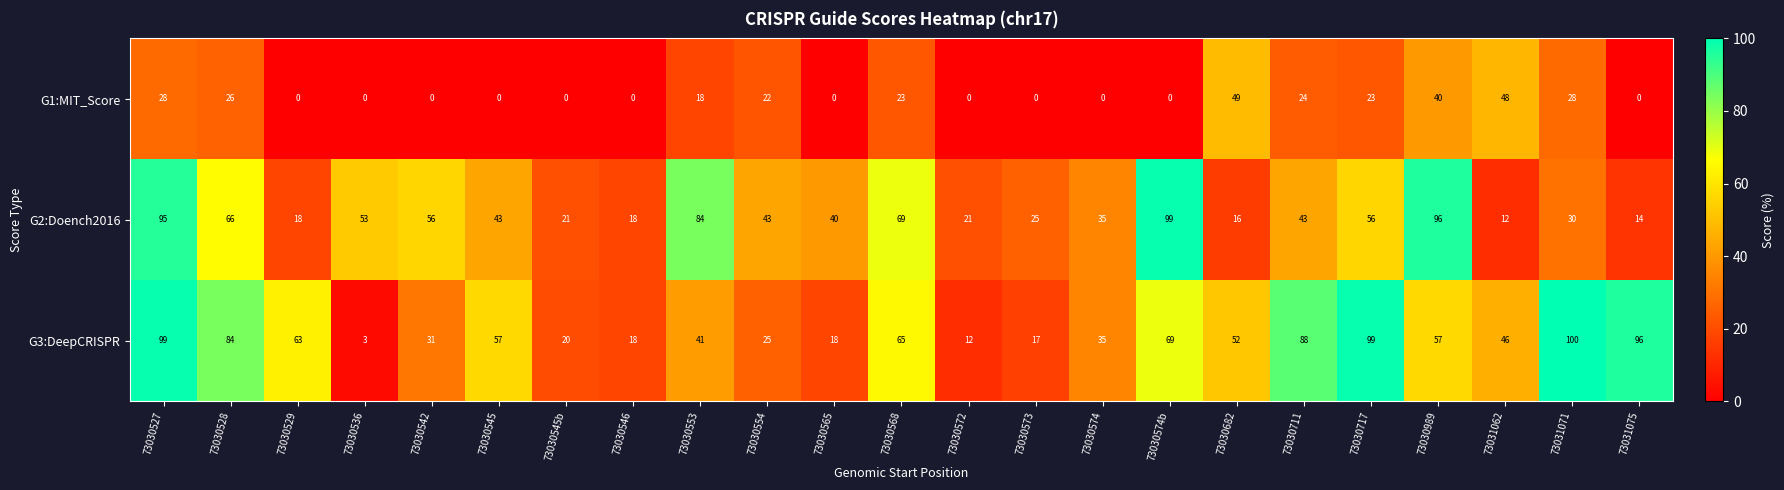

What is the difference between the G1:MIT_Score values at 73030553 and 73031062?

30